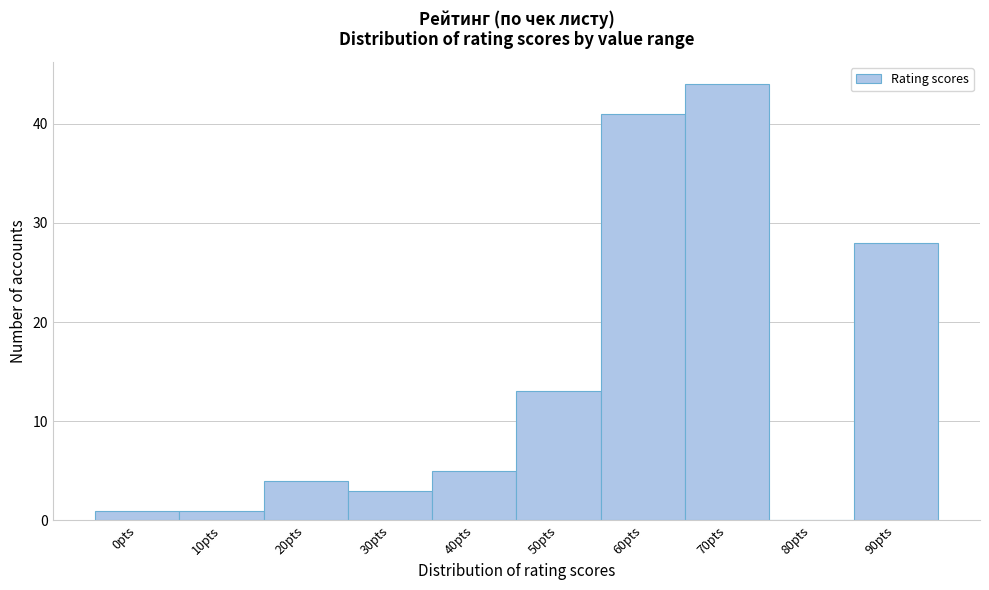

Reading right to left, extract all data points from this chart.

90pts=28	80pts=0	70pts=44	60pts=41	50pts=13	40pts=5	30pts=3	20pts=4	10pts=1	0pts=1